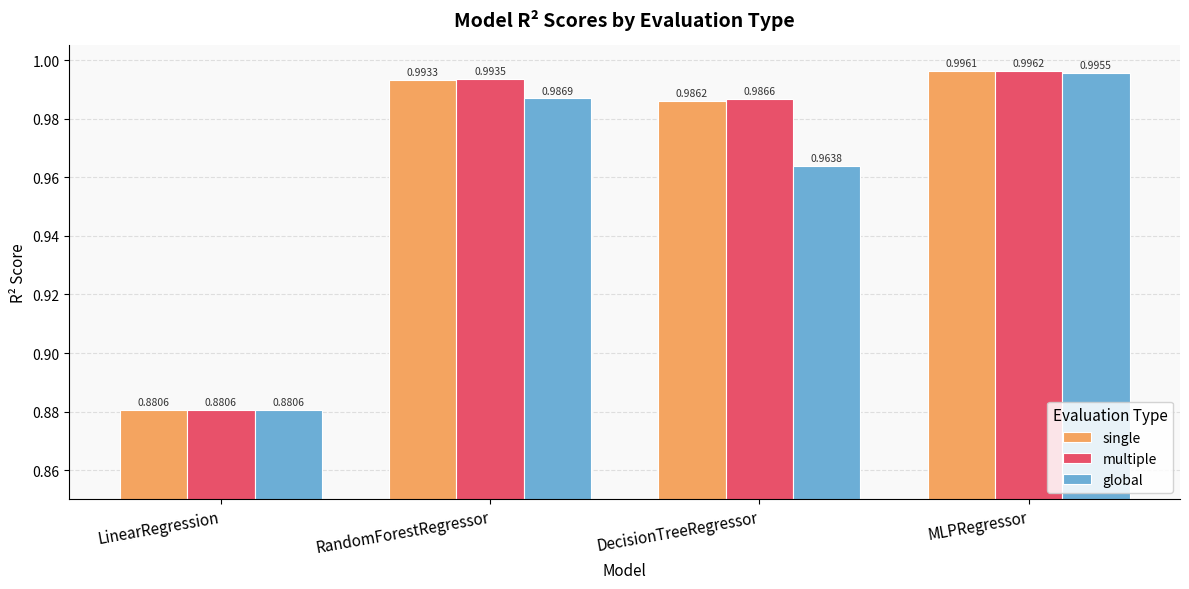

Which series has the widest spread of values?

multiple